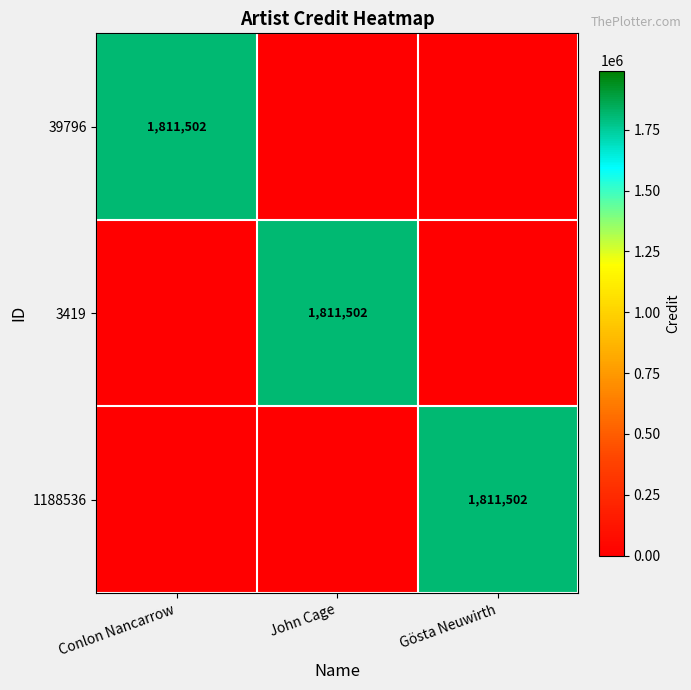

True or false: 1188536 has a value of 2437713 at Gösta Neuwirth.

False